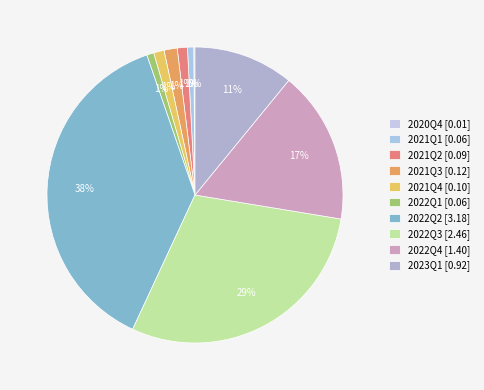

Combined, do 2023Q1 and 2021Q3 account for over 50%?

No